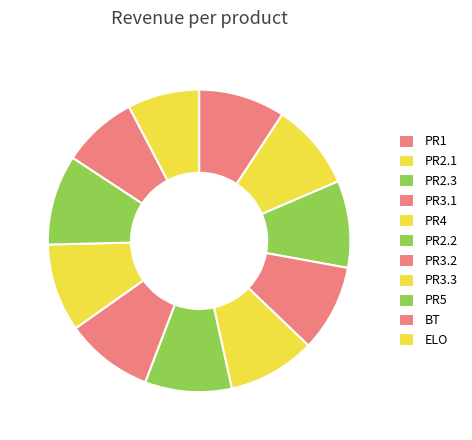

Count the number of slices in the pie.

11